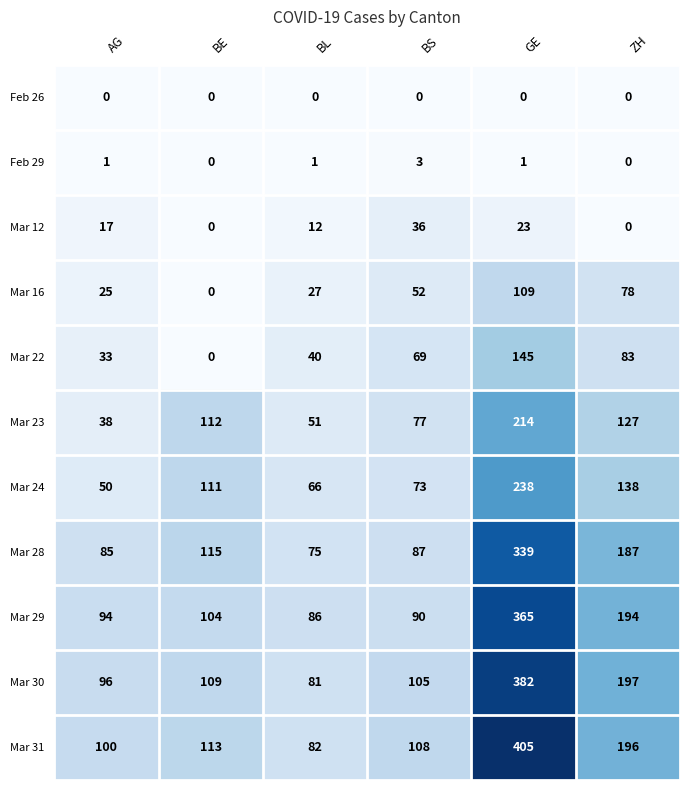

At which label is Mar 29 closest to 225?

ZH